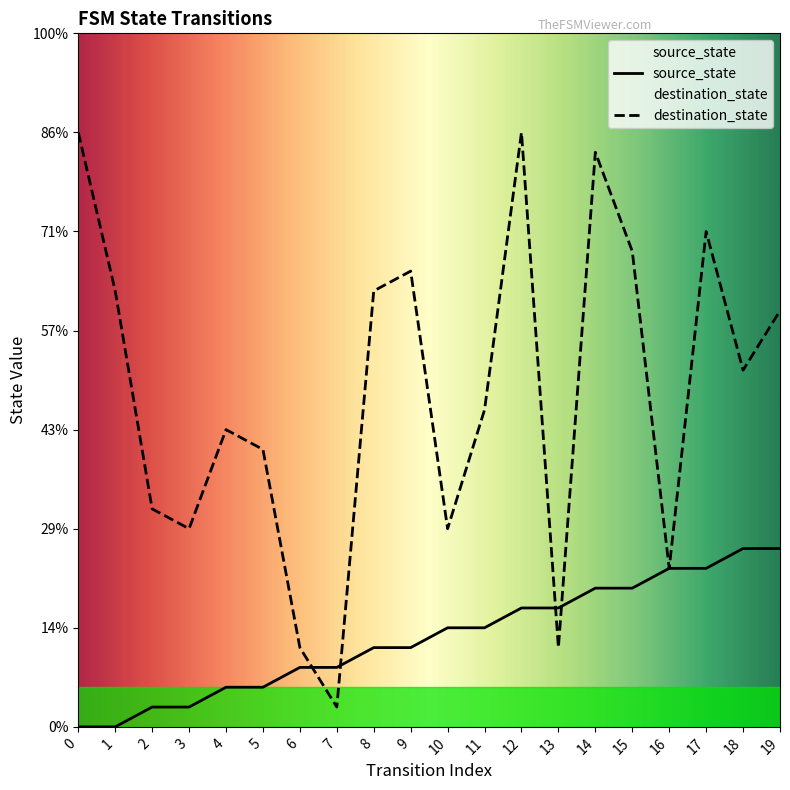

Which series changed the most between 11 and 16?

destination_state